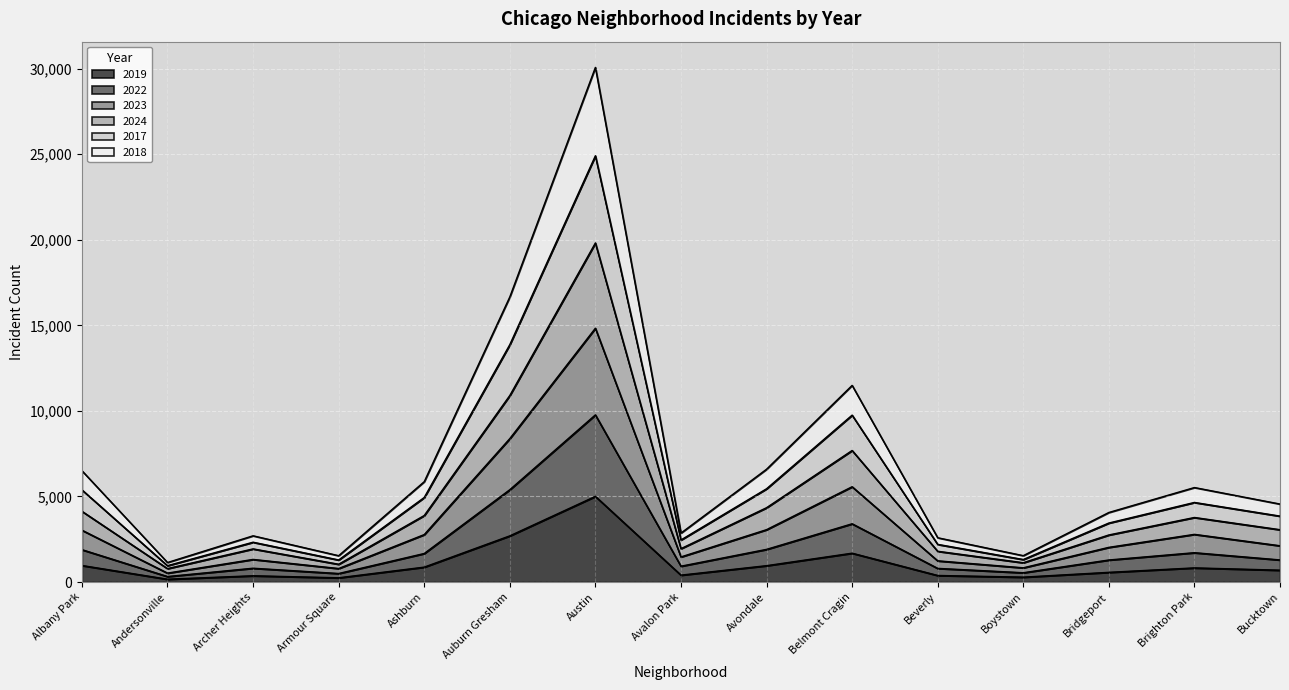

What is the difference between the maximum and minimum values in the 2019 series?

4842